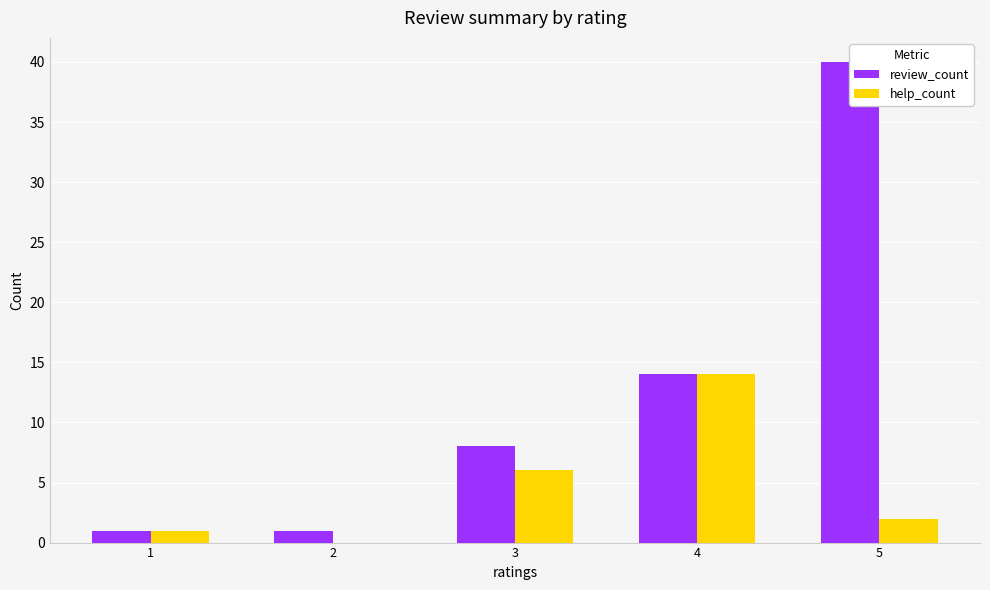

What are all the series names shown in the legend?

review_count, help_count